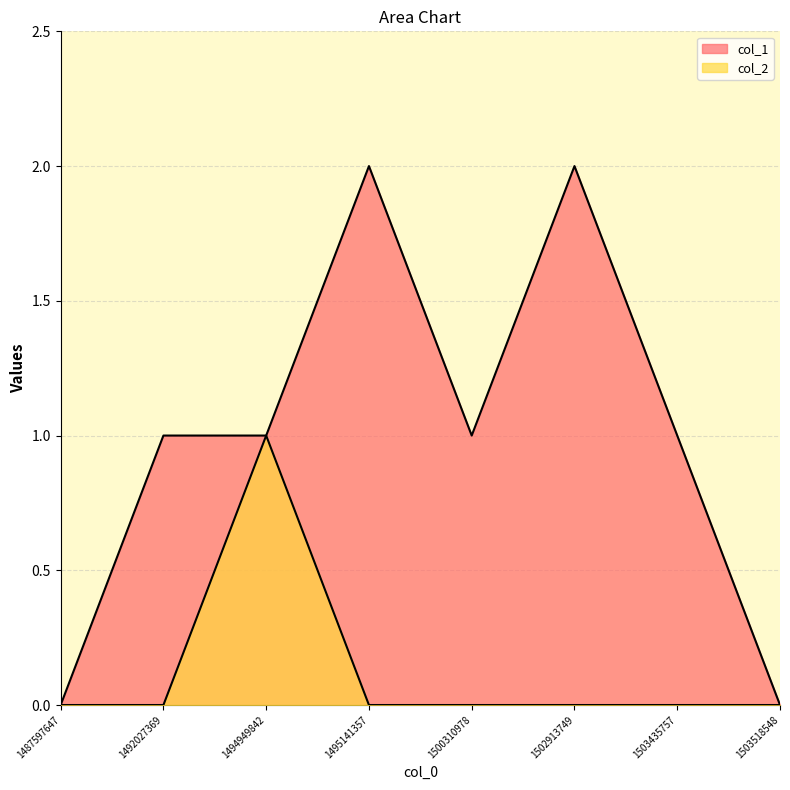

List the series in order of their overall mean, lowest first.

col_2, col_1